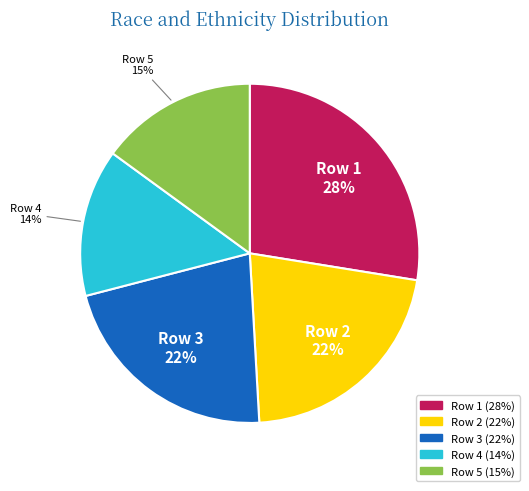

Is there a majority slice in this chart?

No